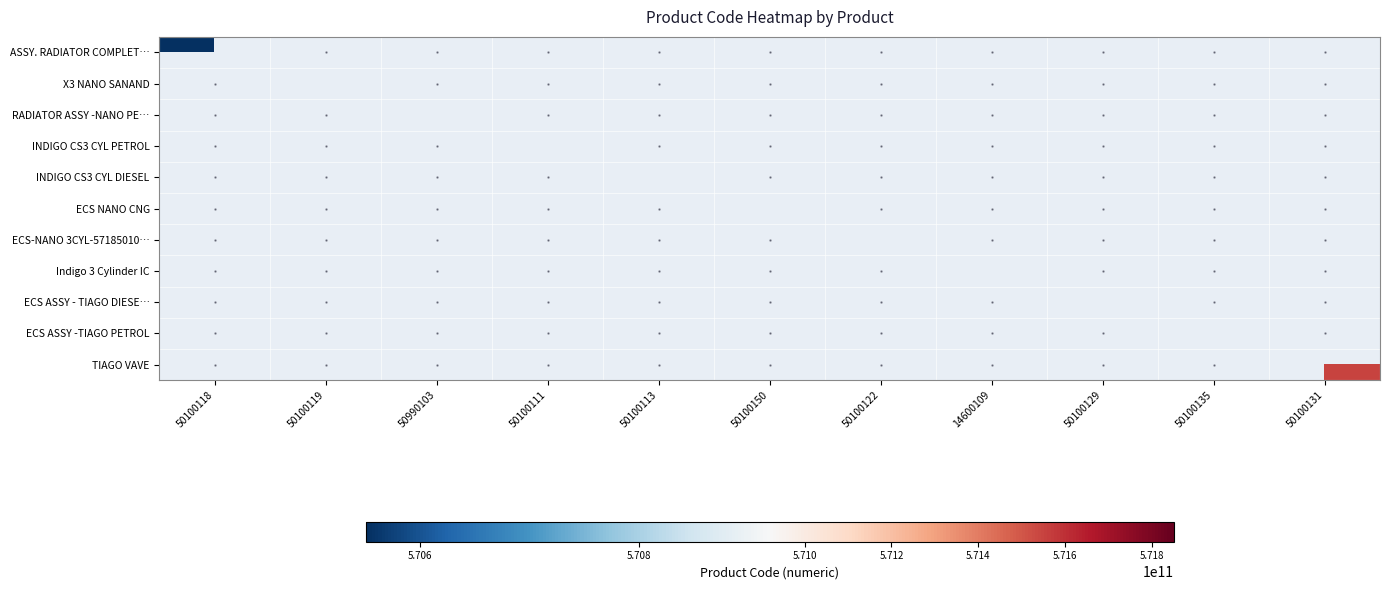

At 50100118, list the series in order from largest to smallest.

ASSY. RADIATOR COMPLET…, X3 NANO SANAND, RADIATOR ASSY -NANO PE…, INDIGO CS3 CYL PETROL, INDIGO CS3 CYL DIESEL, ECS NANO CNG, ECS-NANO 3CYL-57185010…, Indigo 3 Cylinder IC, ECS ASSY - TIAGO DIESE…, ECS ASSY -TIAGO PETROL, TIAGO VAVE